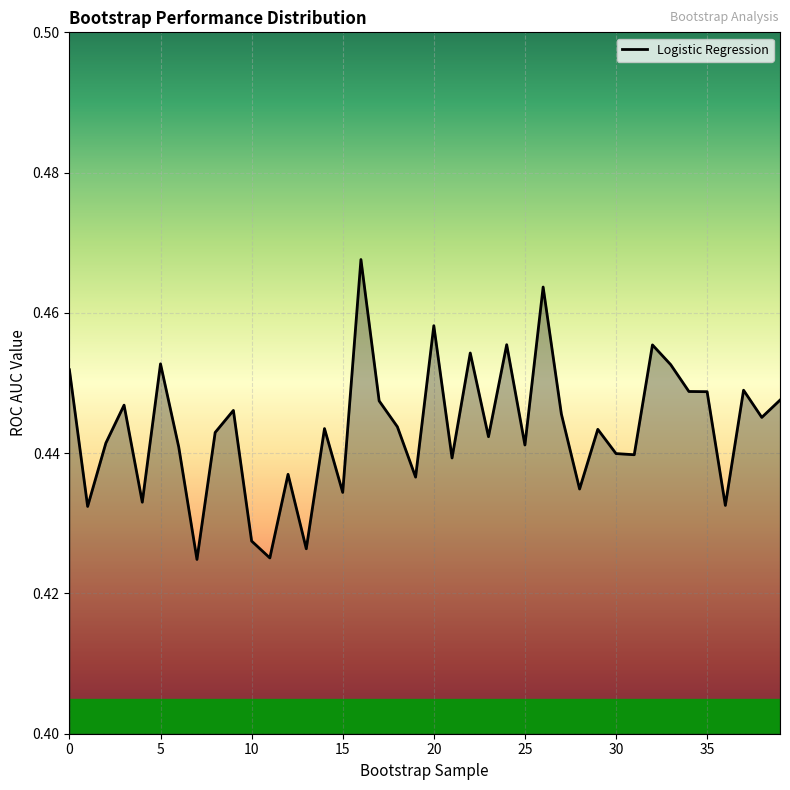

How many lines are shown in the chart?

1